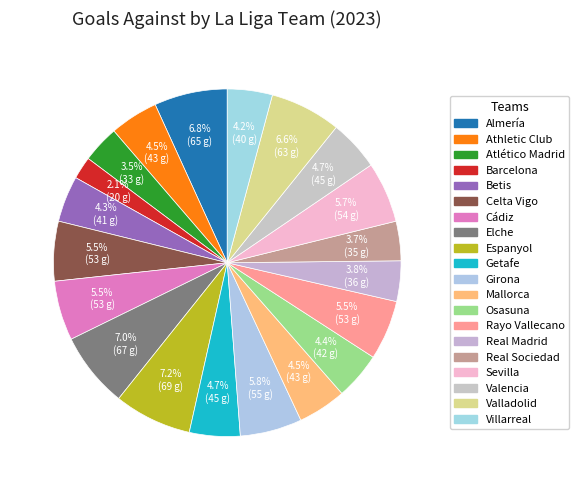

How many slices are in this pie chart?

20